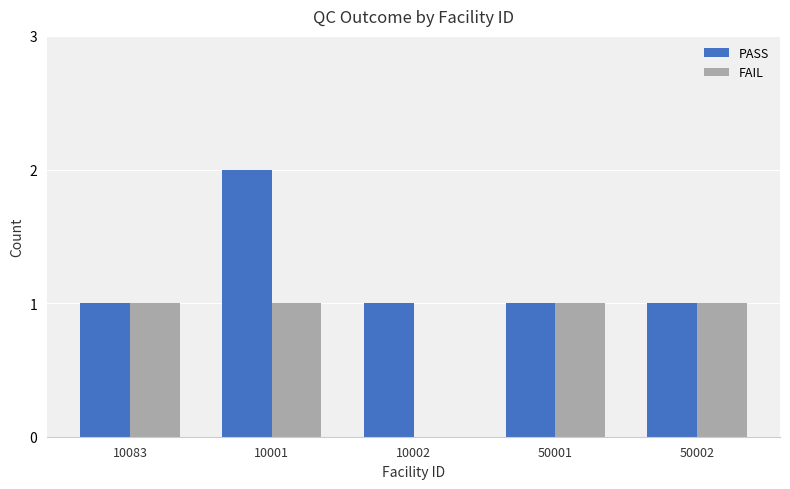

Reading left to right, extract all data points from this chart.

PASS: 1	2	1	1	1
FAIL: 1	1	0	1	1